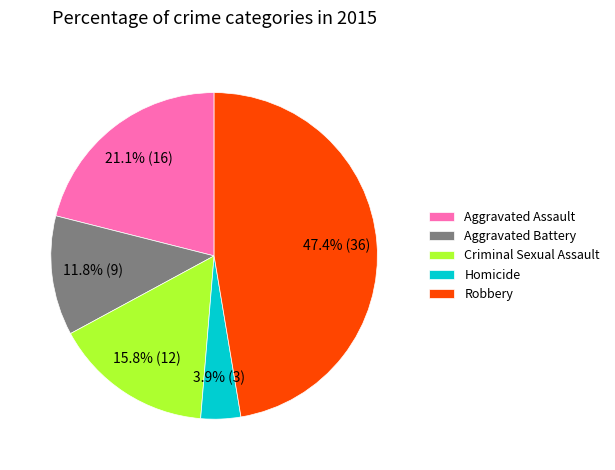

Which has a higher value, Homicide or Aggravated Battery?

Aggravated Battery